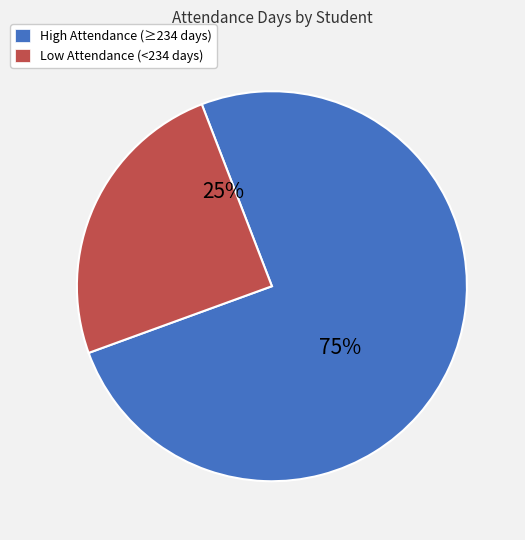

Combined, do Low Attendance (<234 days) and High Attendance (≥234 days) account for over 50%?

Yes